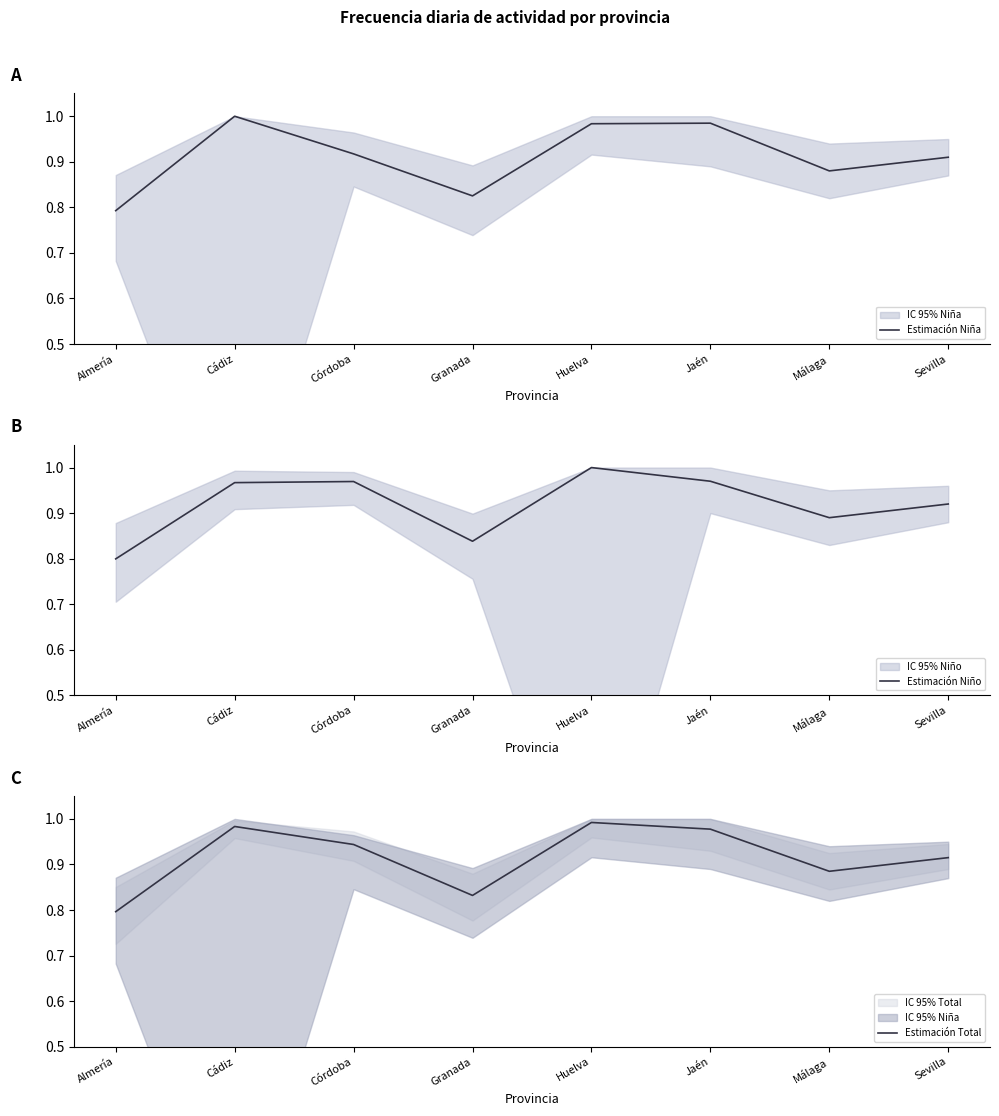

Where is the first local minimum for Estimación Niño?

Granada